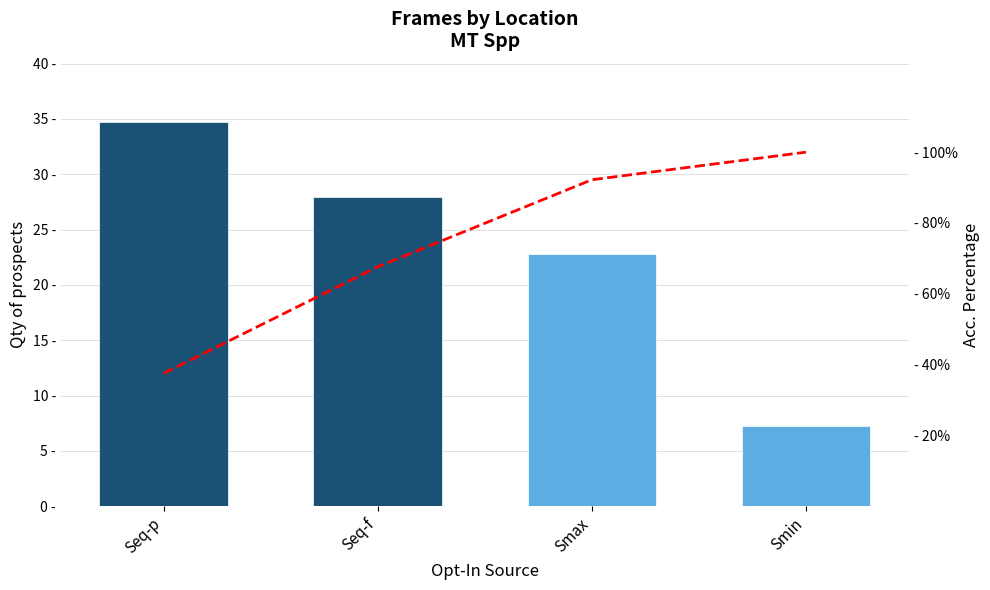

What is the total value across all series at Smax?

115.0